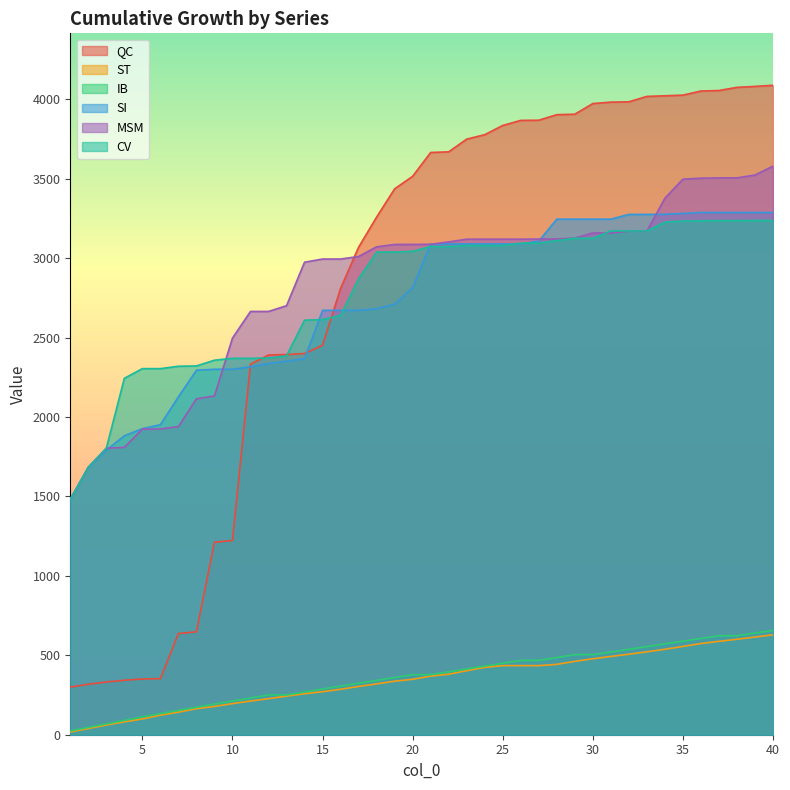

Which series has the widest spread of values?

QC